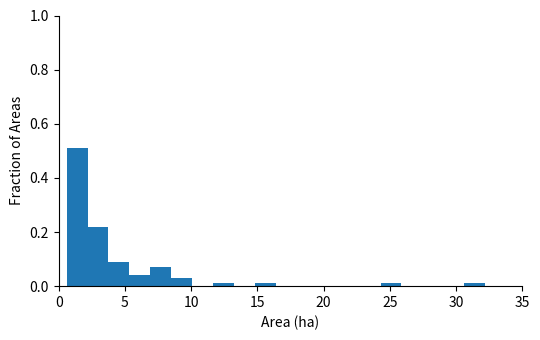

Around what value on the x-axis is the tallest bar? Give the approximate position of its centre, as read against the axis.

1.5